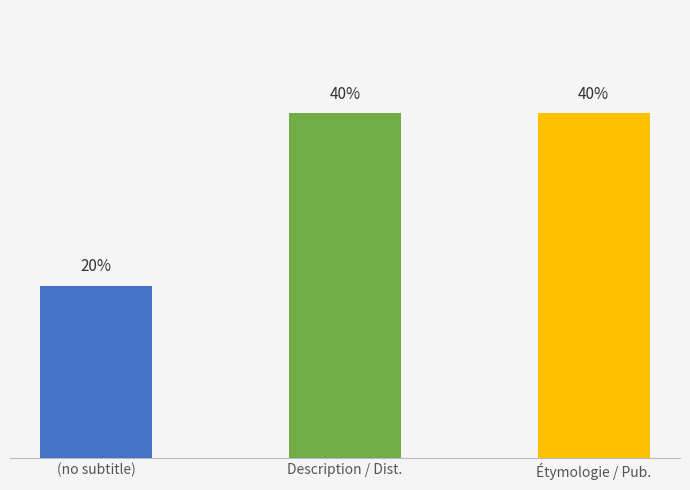

Between Étymologie / Pub. and (no subtitle), which is larger?

Étymologie / Pub.